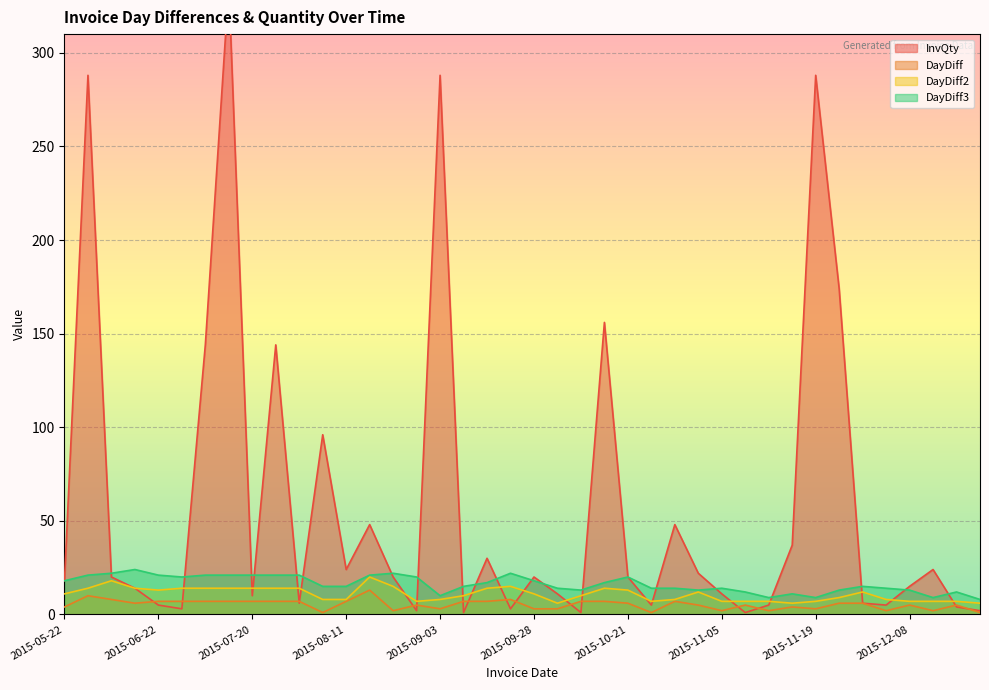

The InvQty series shows 427 at 2015-09-03. True or false?

False